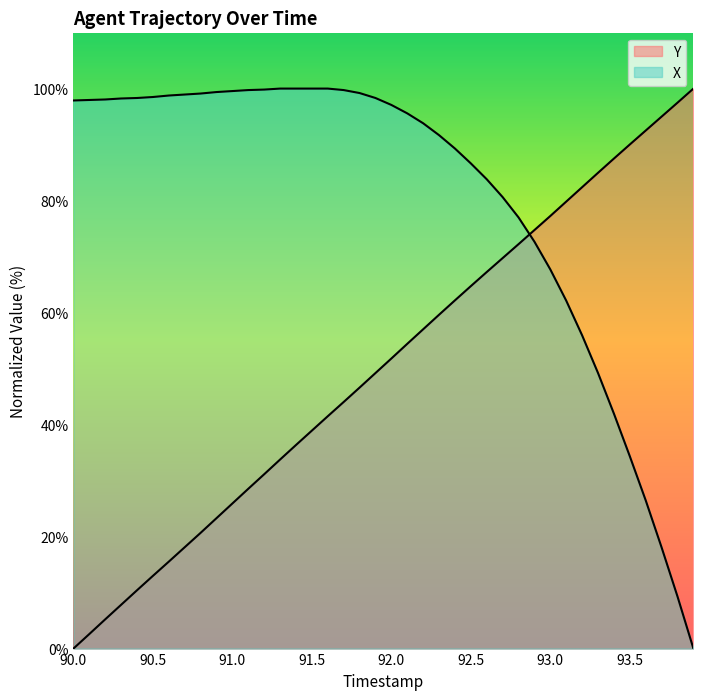

Read the X value at 91.9.

98.3